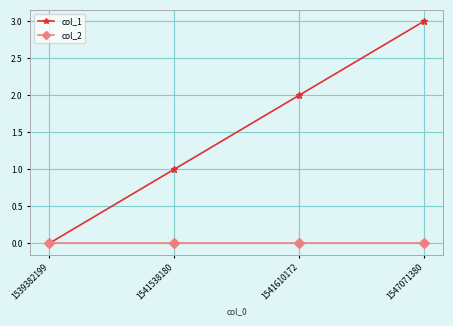

Which series has the largest range (max minus min)?

col_1